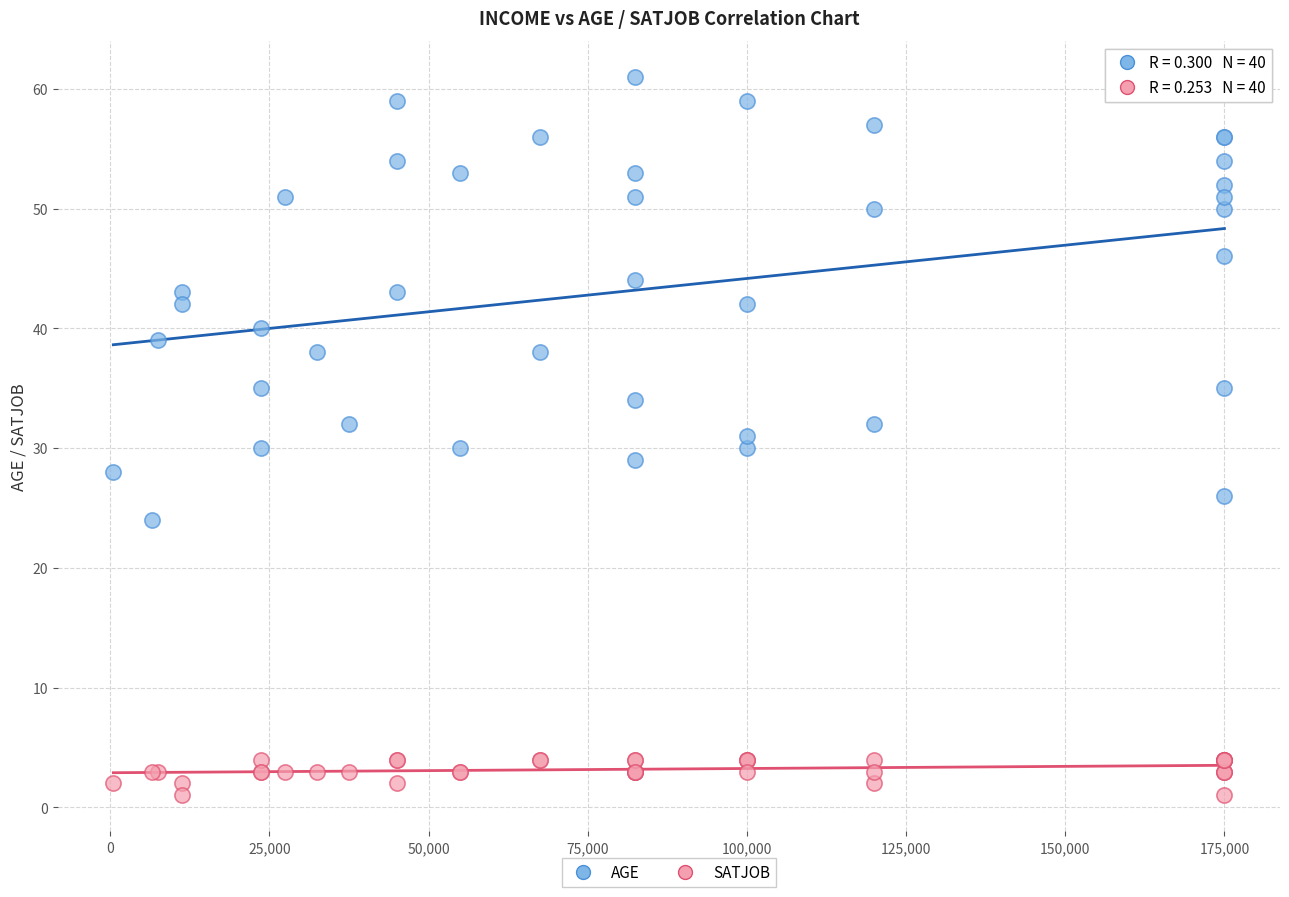

What are all the series names shown in the legend?

AGE, SATJOB